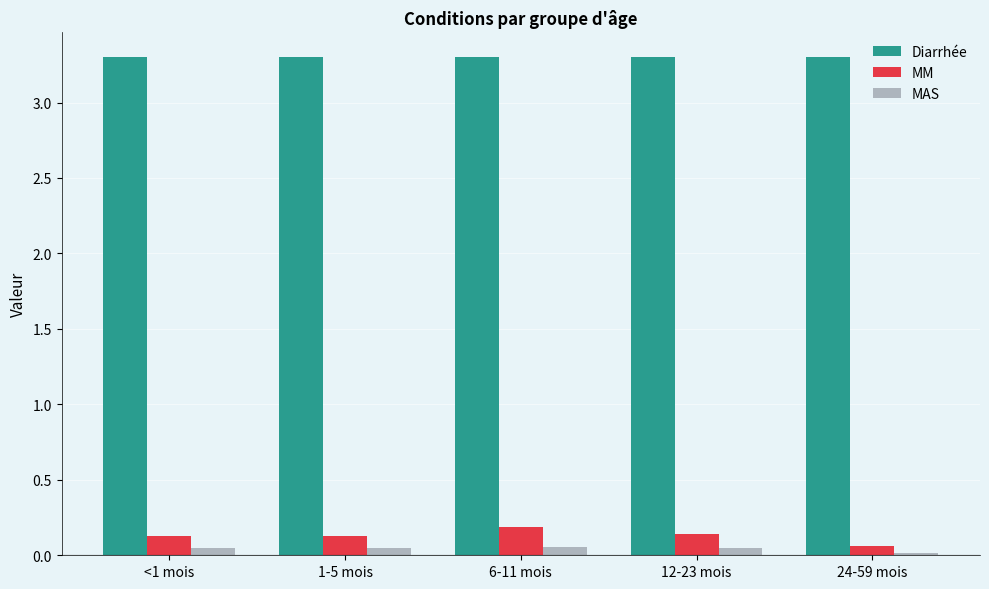

What is the sum of all Diarrhée values?

16.5